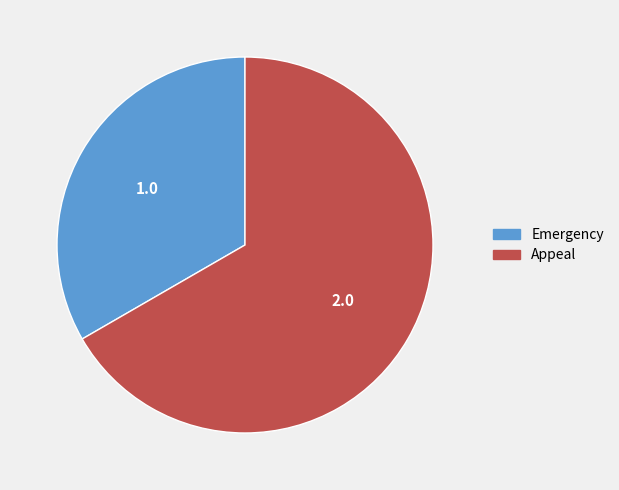

Combined, do Appeal and Emergency account for over 50%?

Yes